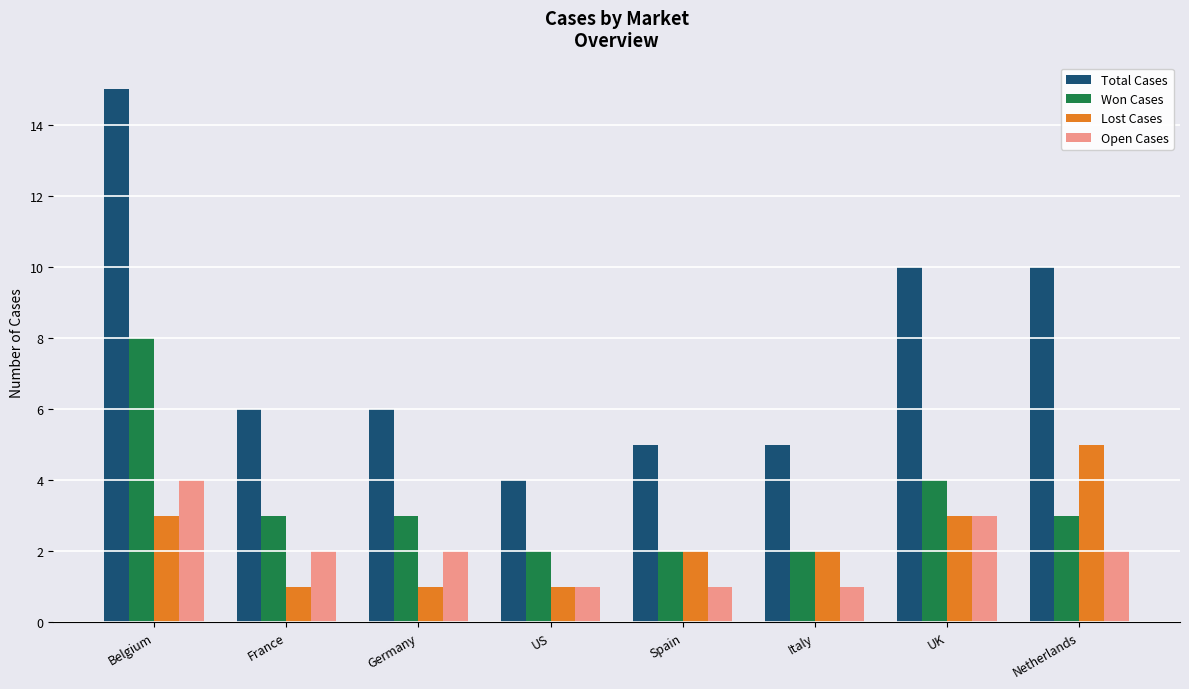

Count the number of categories in the chart.

8